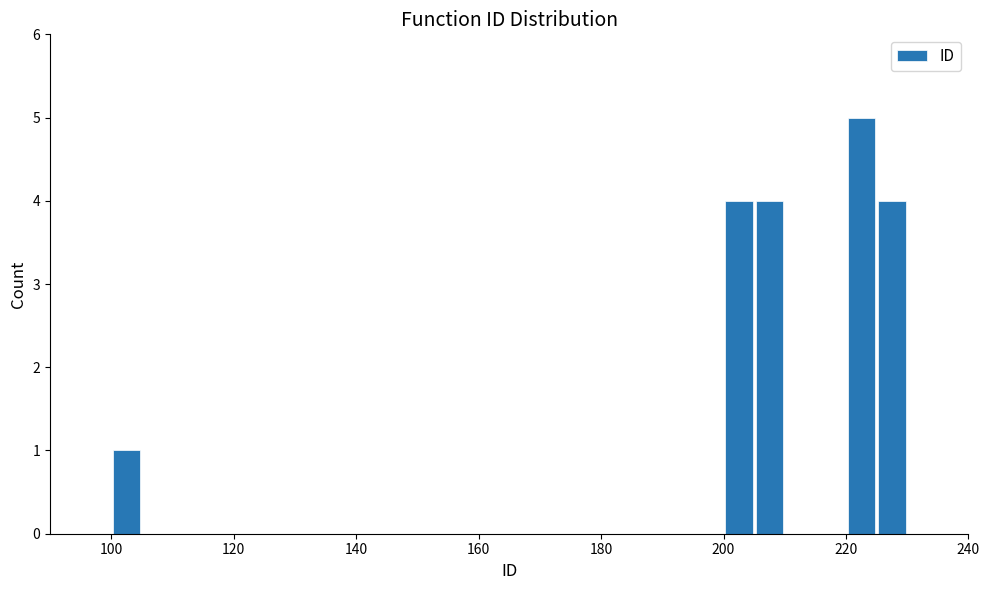

Read against the x-axis, roughly where is the centre of the tallest bar?

222